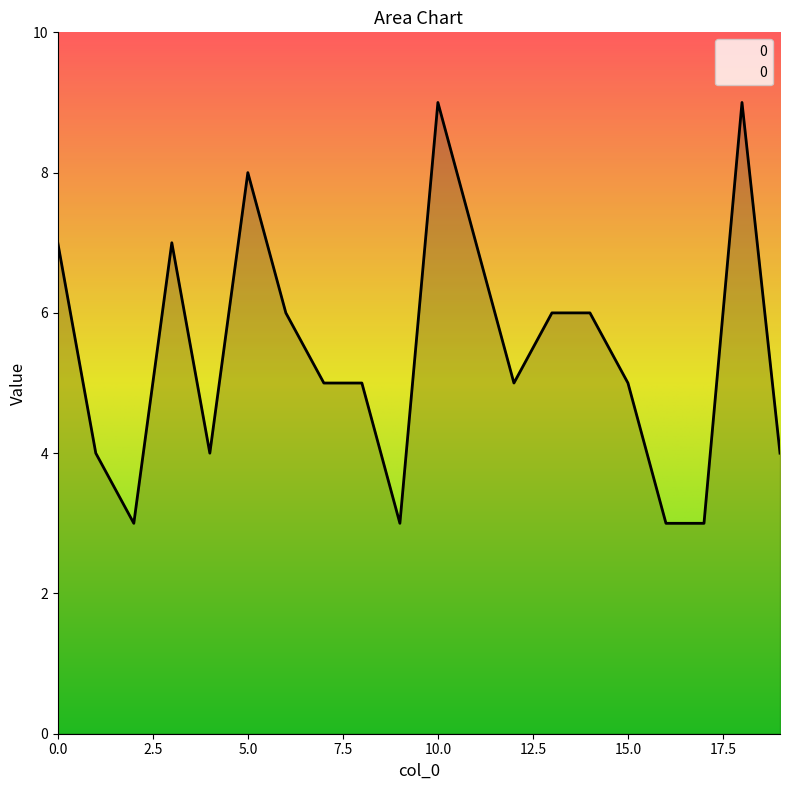

What is the minimum value shown in the chart?

3